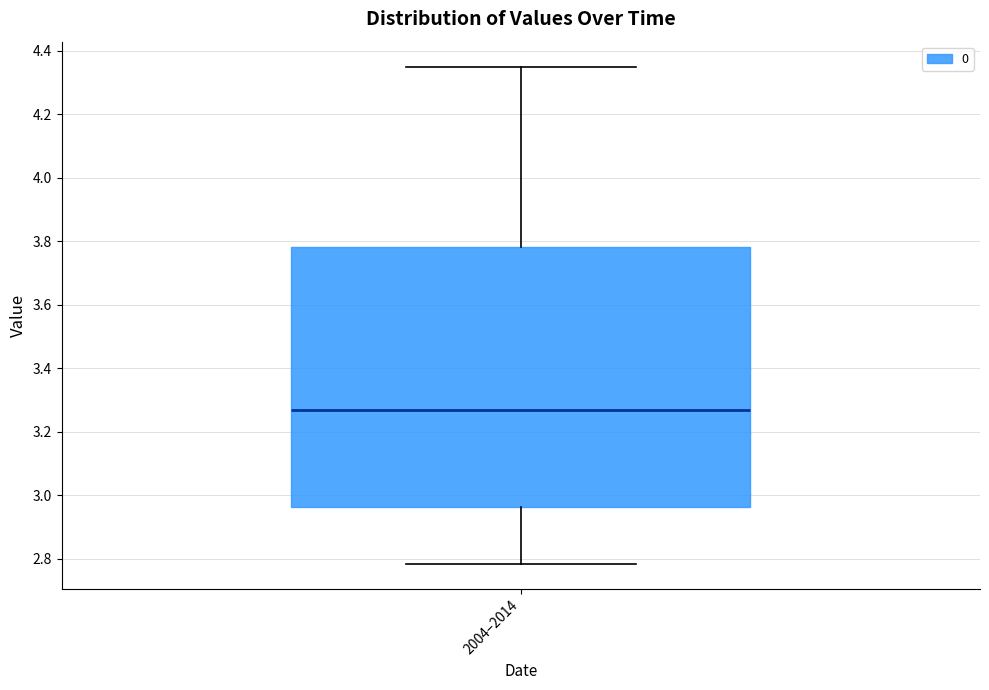

Read this box plot against the y-axis: the position of the median line, the range covered by the box, and the ends of both whiskers. The values are not printed on the chart, so give them approximately, as read against the axis.

median 3.26, box 2.96 to 3.78, whiskers 2.78 to 4.36